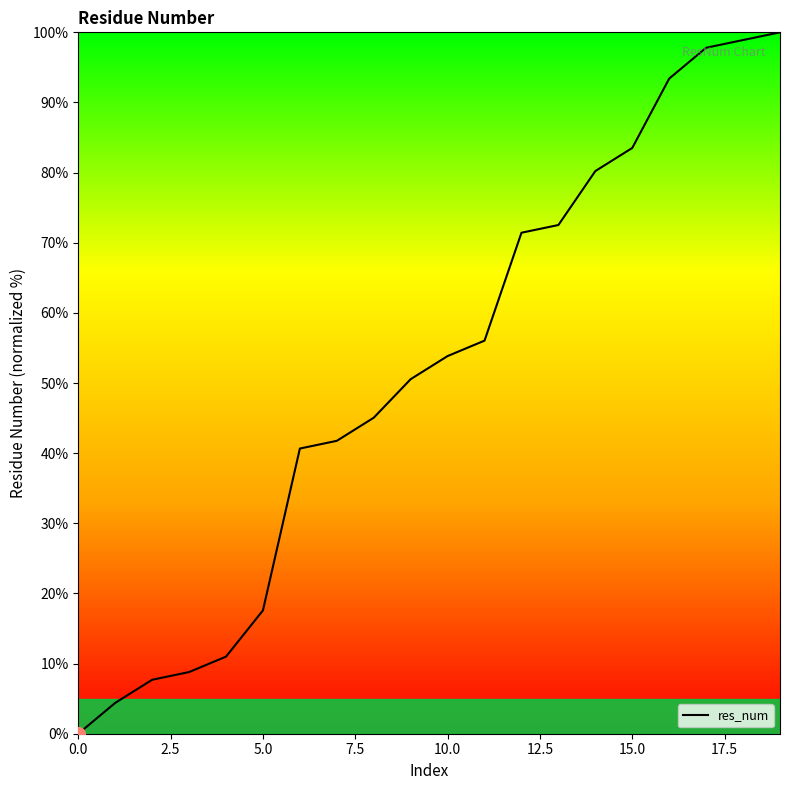

What is the average value?

51.8